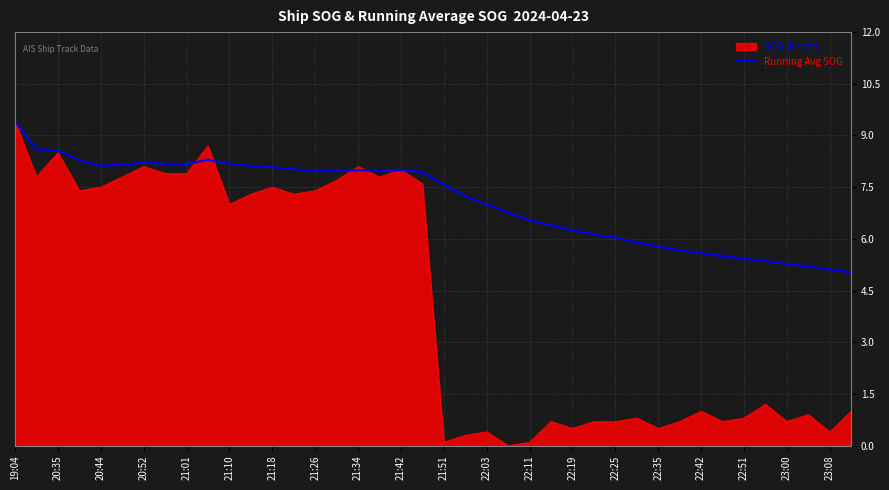

Which series has the widest spread of values?

SOG (knots)